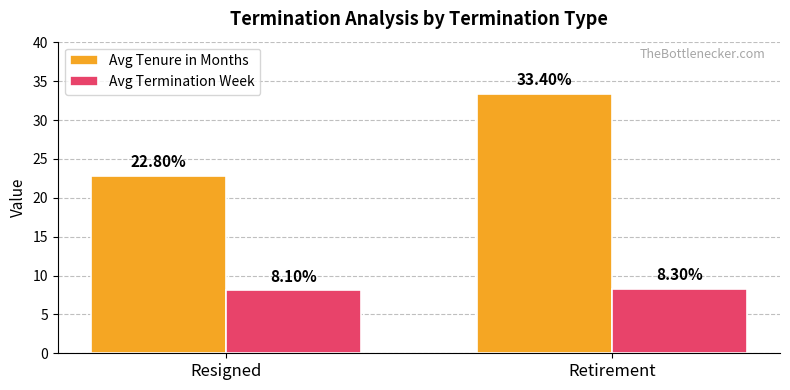

How many distinct data groups are displayed?

2